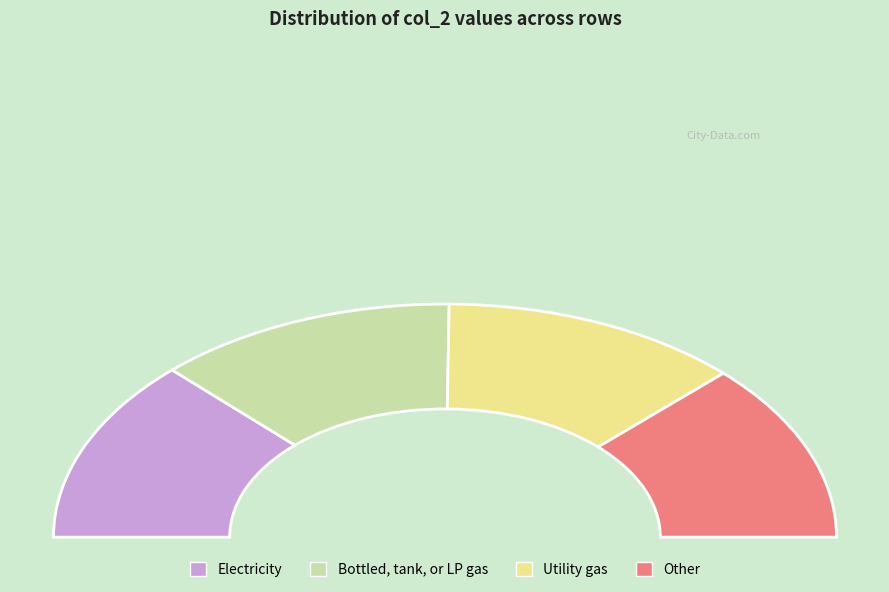

True or false: 18 accounts for 4% of the total.

True